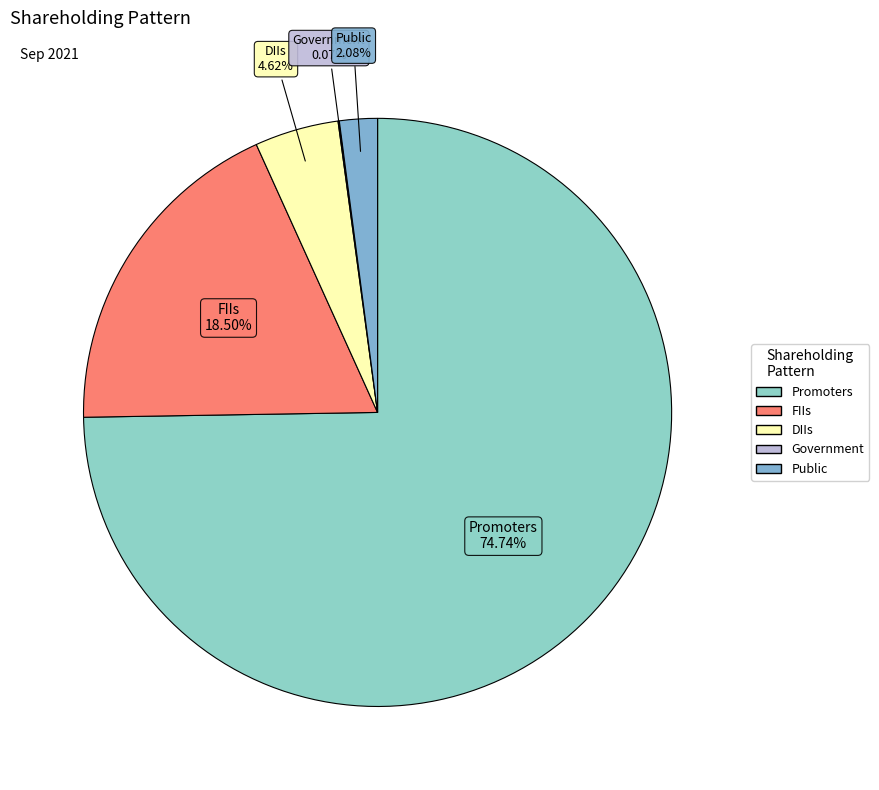

What is the largest slice in the pie chart?

Promoters